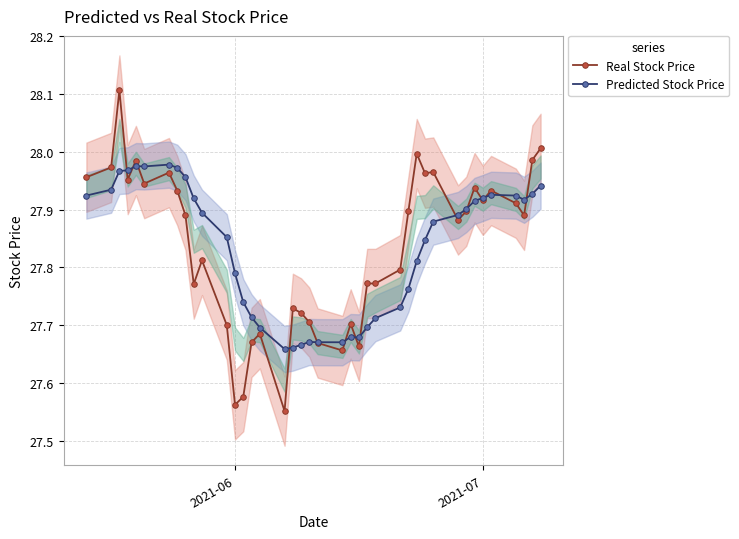

Is it true that Real Stock Price equals 8.4 at 2021-06?

False